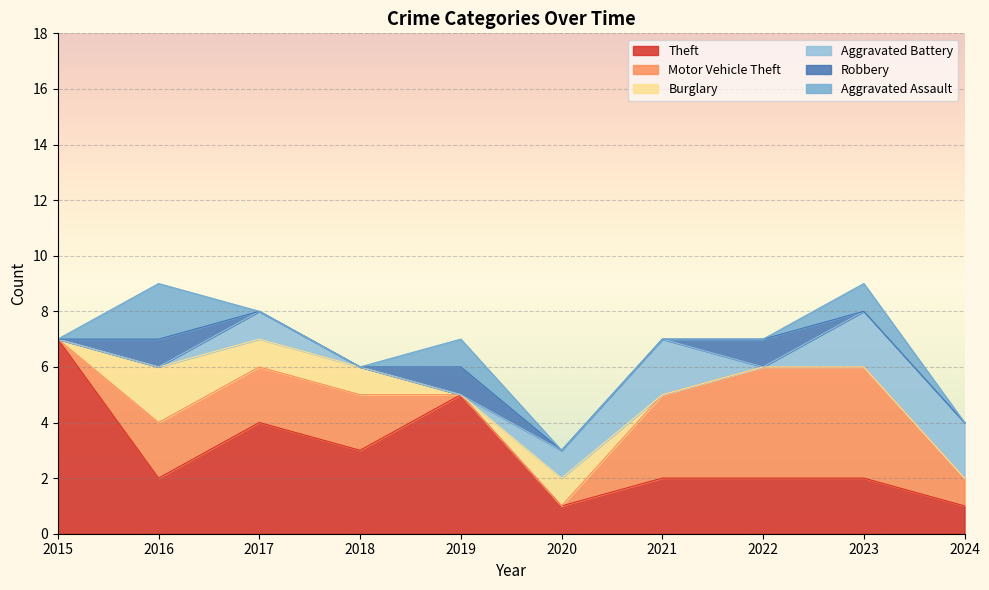

At which label does Theft reach its peak?

2015